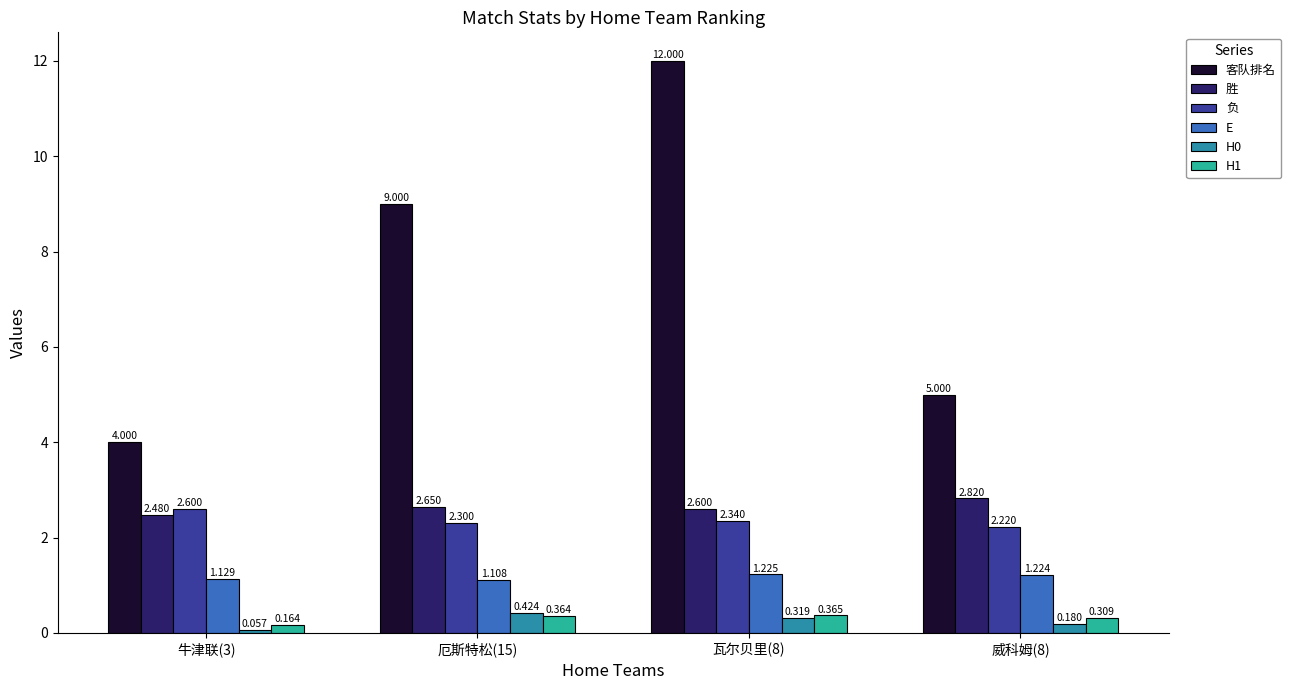

At 瓦尔贝里(8), list the series in order from largest to smallest.

客队排名, 胜, 负, E, H1, H0